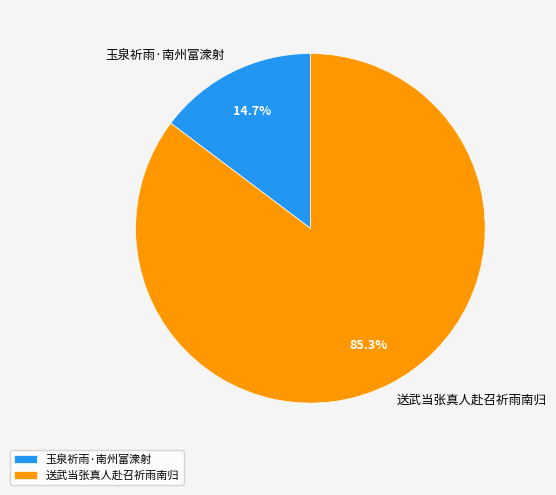

Does 玉泉祈雨·南州富潨射 account for over 50% of the chart?

No